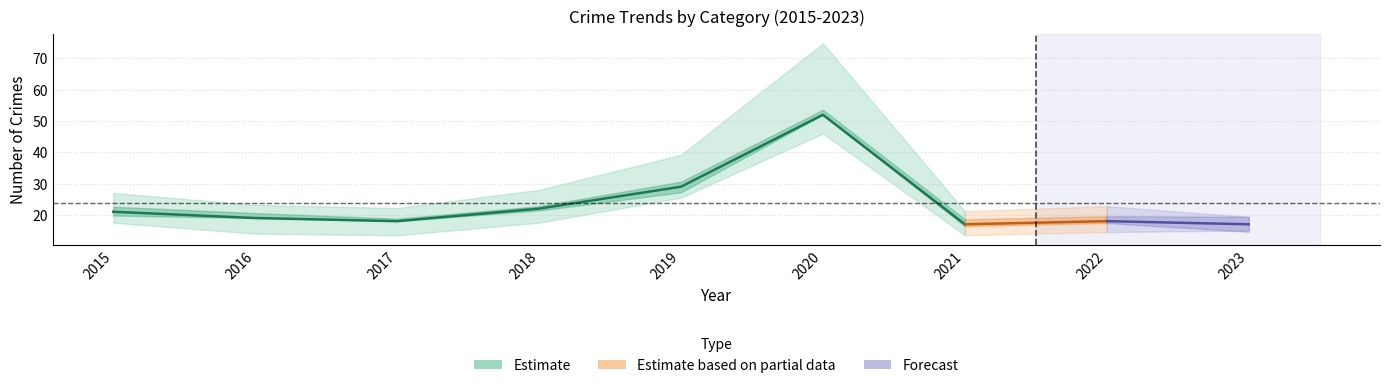

How many interior local valleys does the Aggravated Assault series have?

1